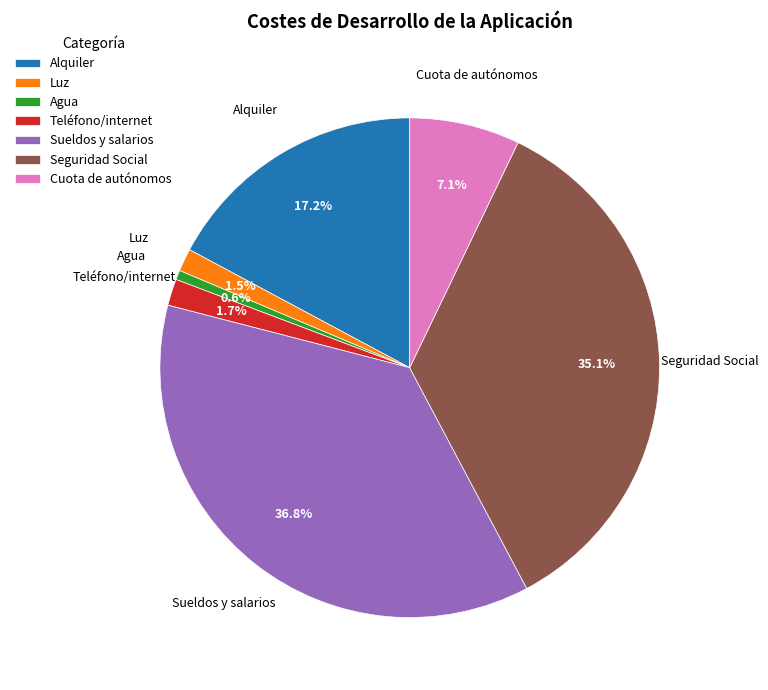

What percentage is the Cuota de autónomos slice, to the nearest percent?

7%